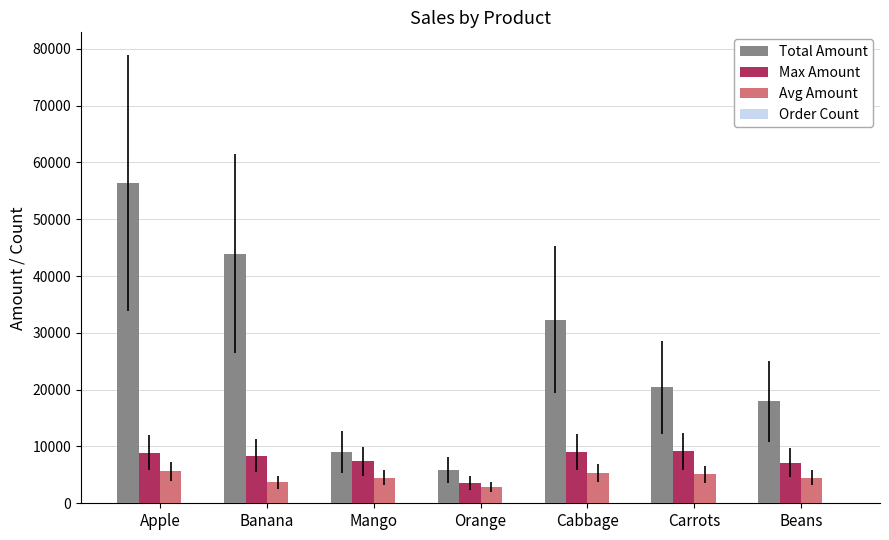

At which category is the sum across all series the highest?

Apple